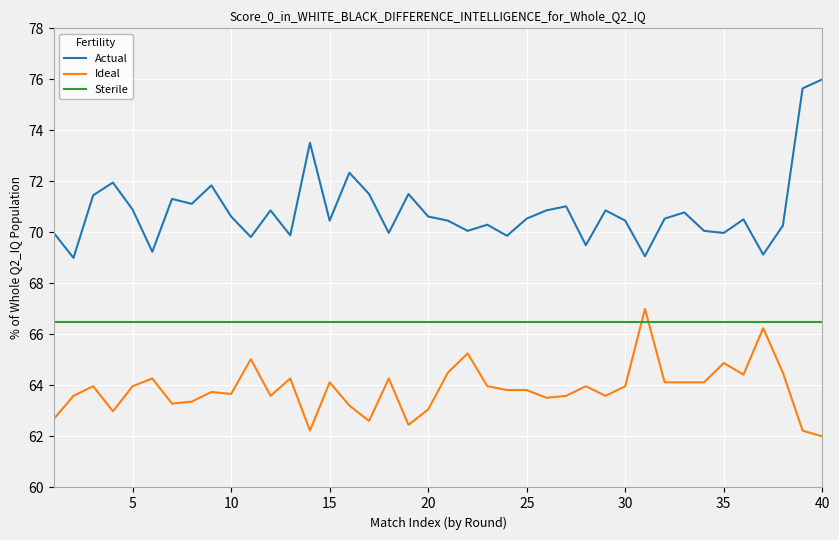

Which series has the largest range (max minus min)?

Actual